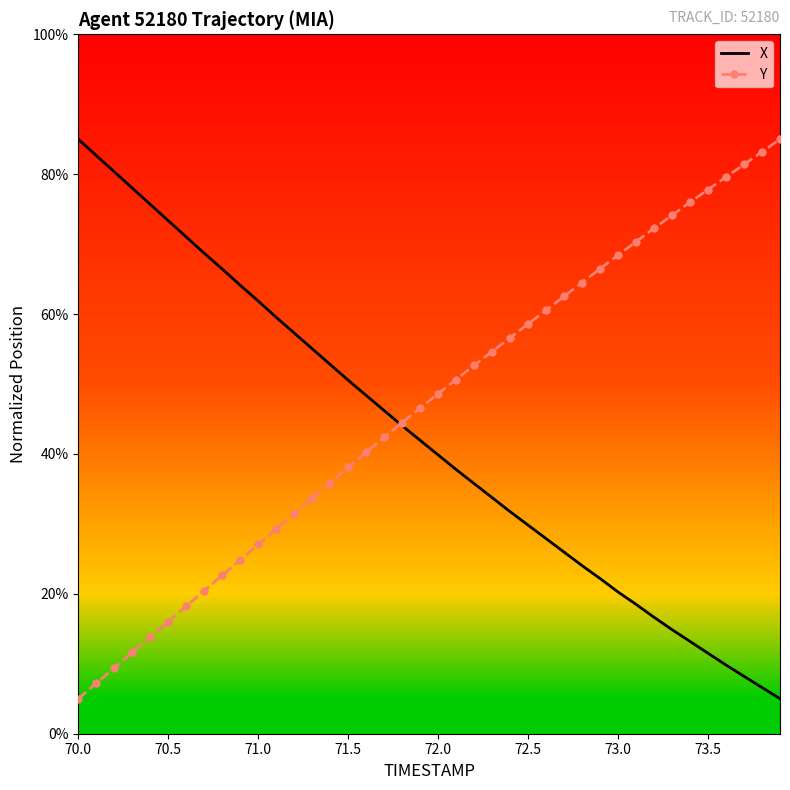

What is the maximum value shown in the chart?

85.0